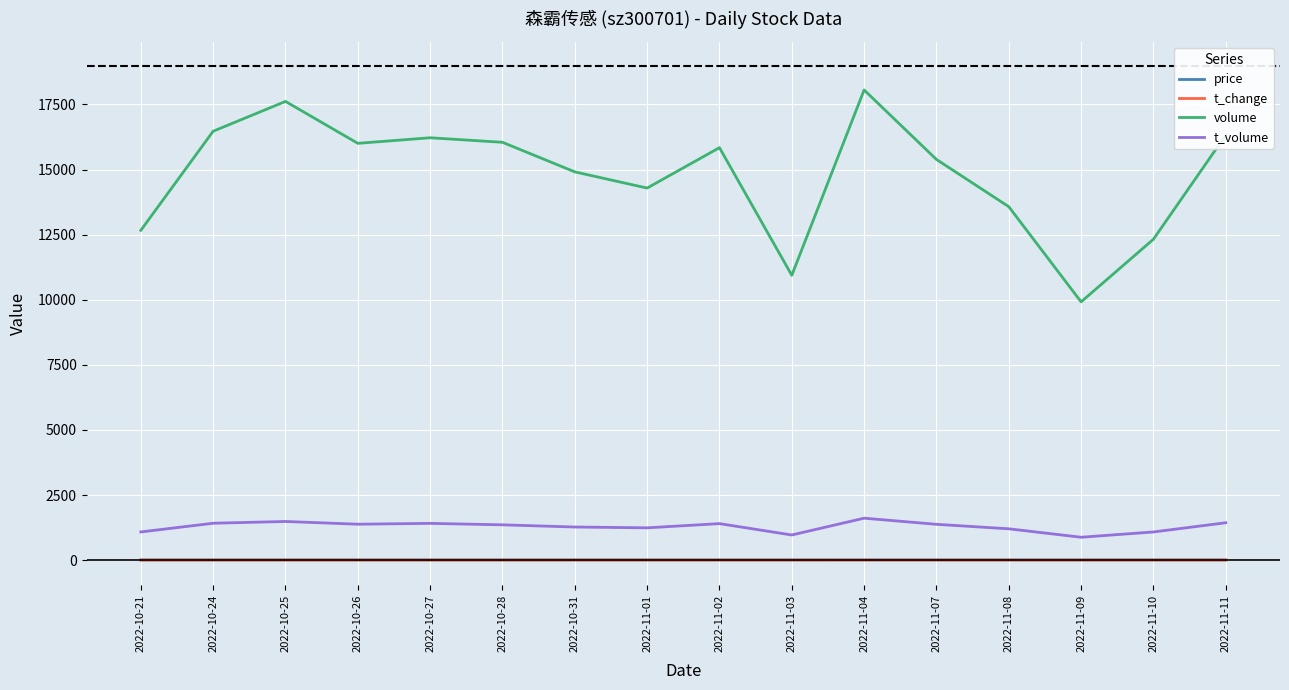

Read the t_volume value at 2022-10-21.

1082.0